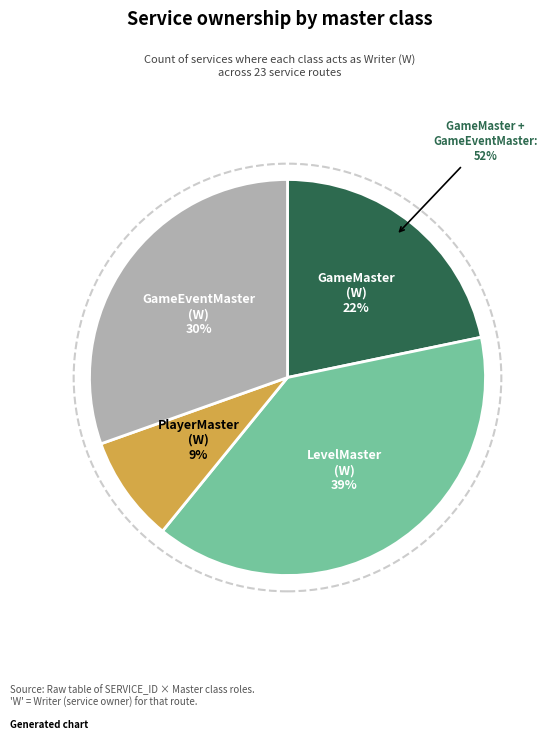

Combined, what portion of the pie is GameMaster (W) and LevelMaster (W)?

60.9%